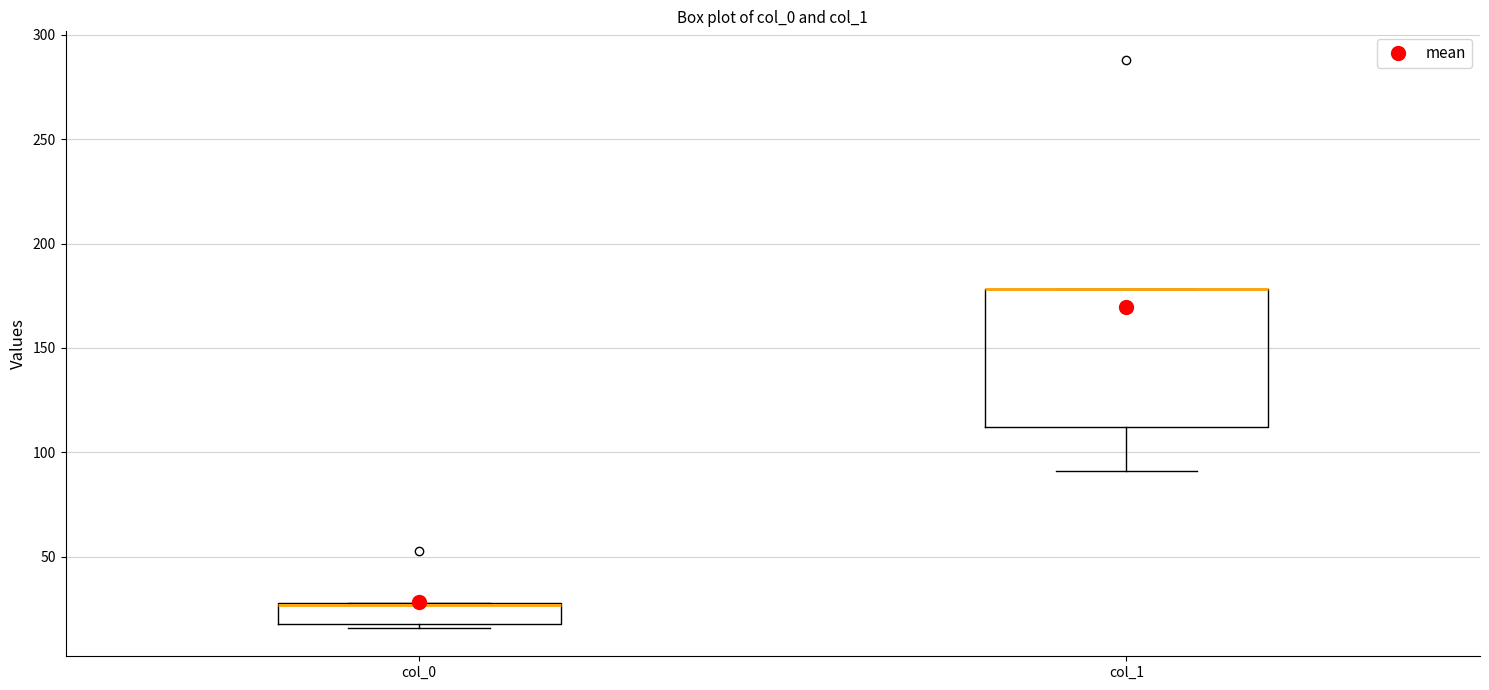

Reading left to right, read every box against the y-axis: the position of its median line, the range the box covers, and the ends of its whiskers. The values are not printed on the chart, so give them approximately, as read against the axis.

col_0: median 25 (drawn on the box's upper edge), box 20 to 30, whiskers 15 to 30
col_1: median 180 (drawn on the box's upper edge), box 110 to 180, whiskers 90 to 180